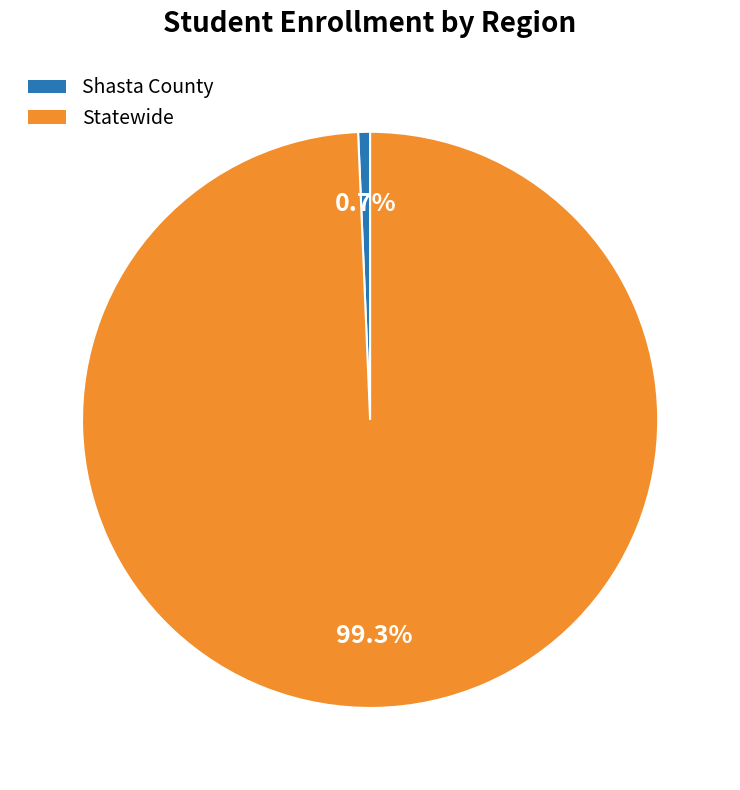

Do Statewide and Shasta County together represent more than half of the pie?

Yes